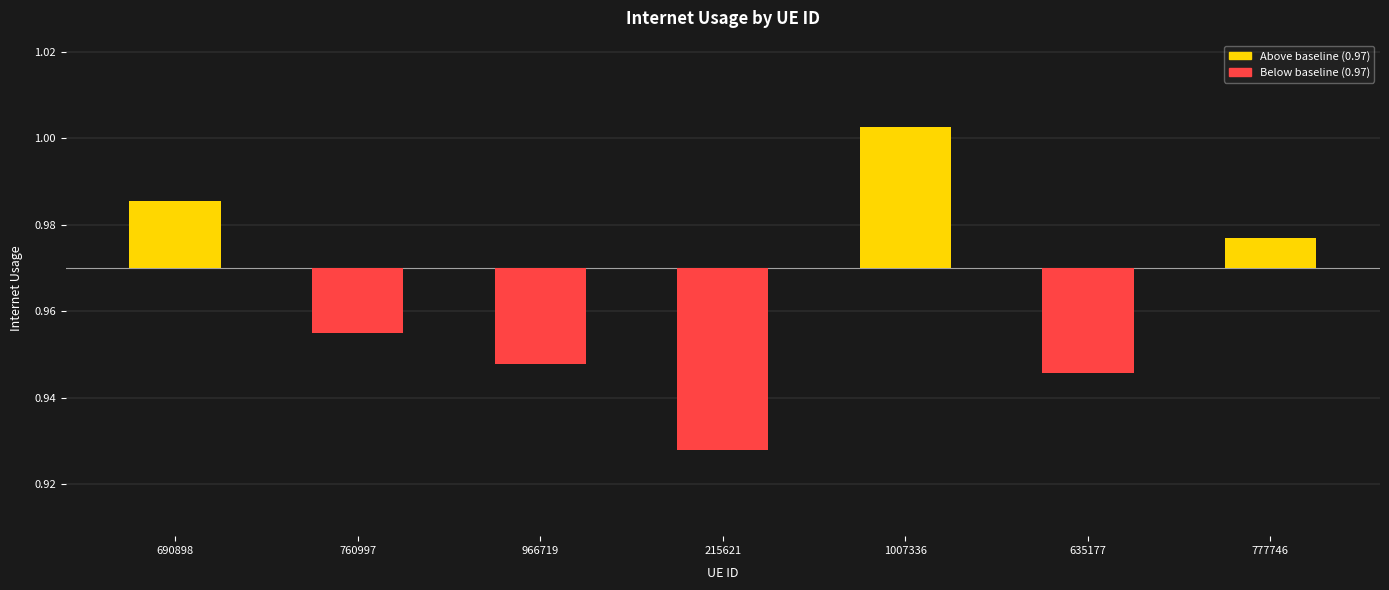

List the labels in order of value, largest first.

1007336, 690898, 777746, 760997, 966719, 635177, 215621